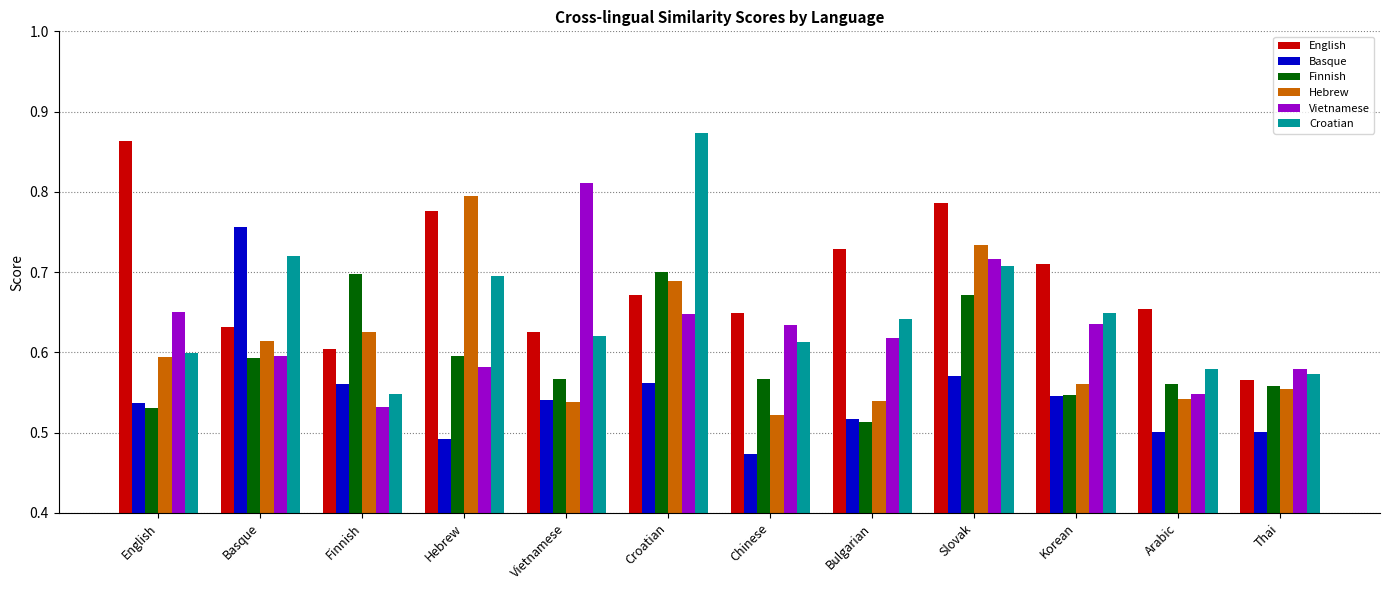

Which series has the largest range (max minus min)?

Croatian